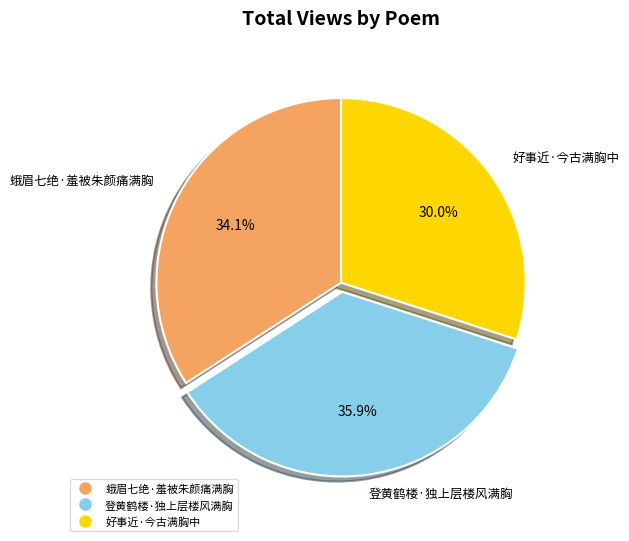

Is it true that 蛾眉七绝·羞被朱颜痛满胸 is 34% of the pie?

True